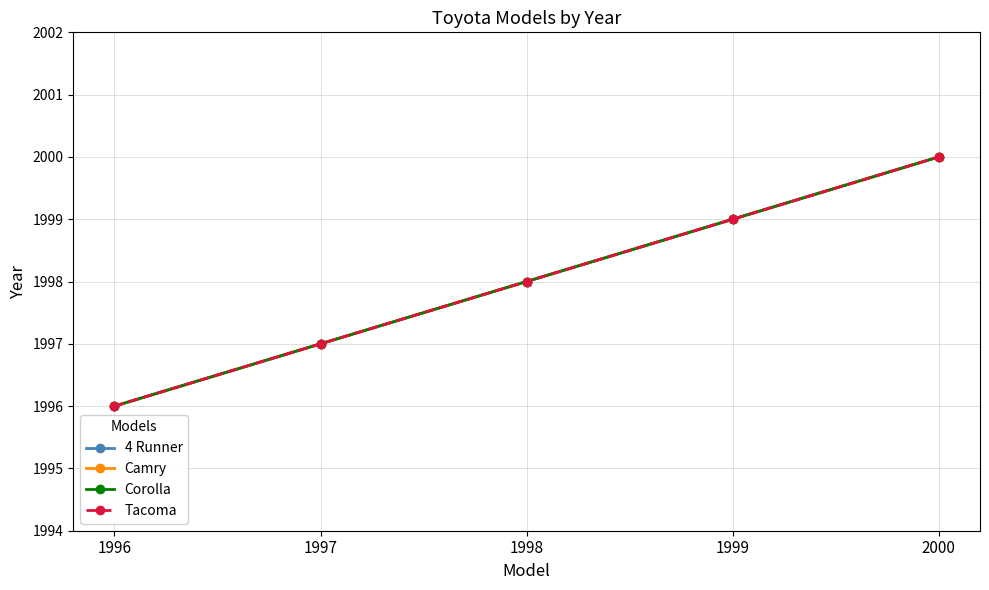

Read the Camry value at 1999.

1999